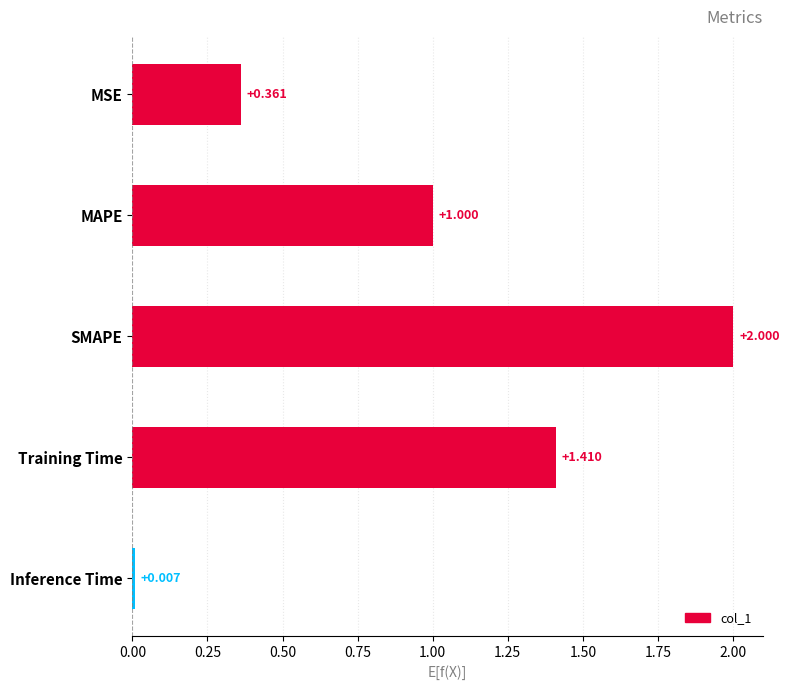

List the labels in order of value, largest first.

SMAPE, Training Time, MAPE, MSE, Inference Time